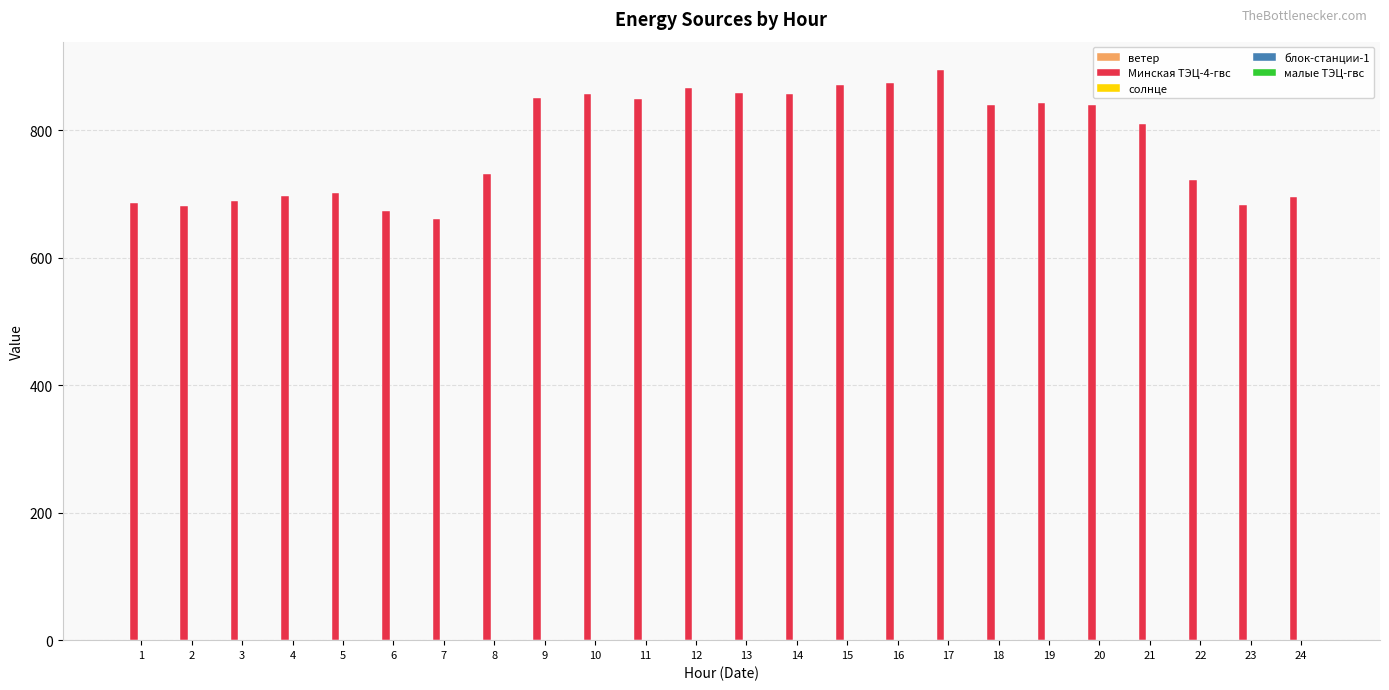

How many groups of bars are there?

24